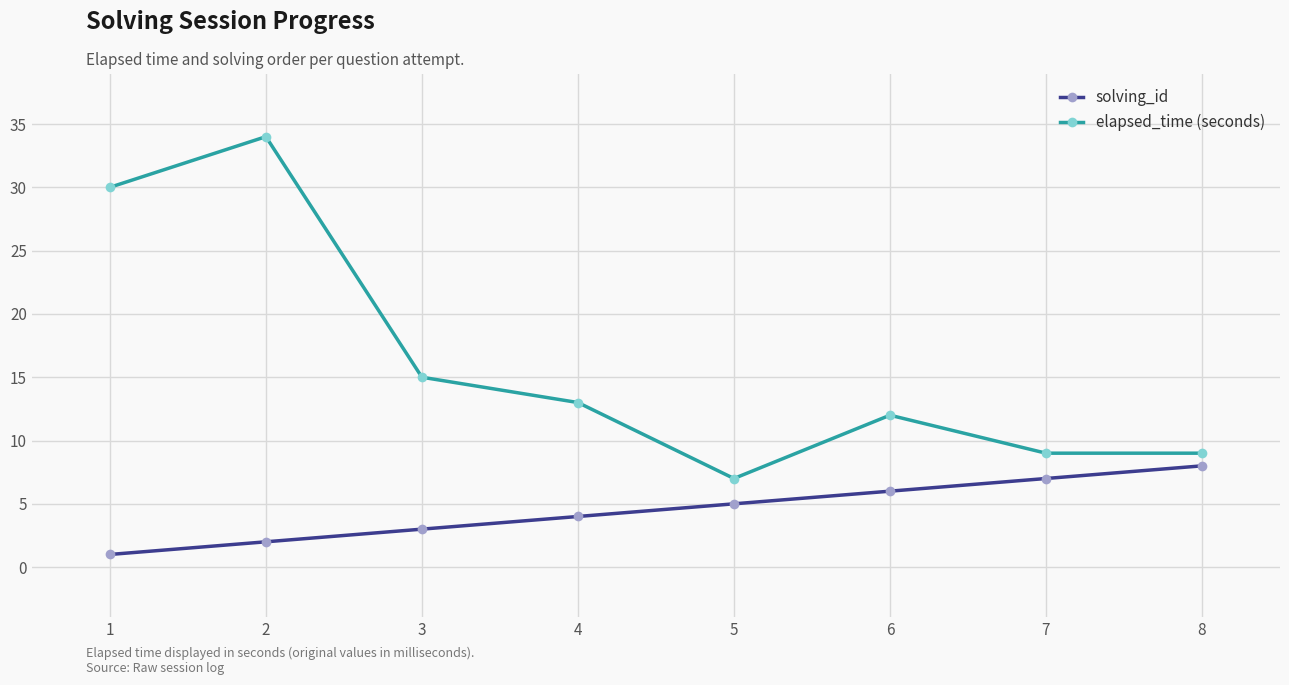

Which series has the largest total across all categories?

elapsed_time (seconds)